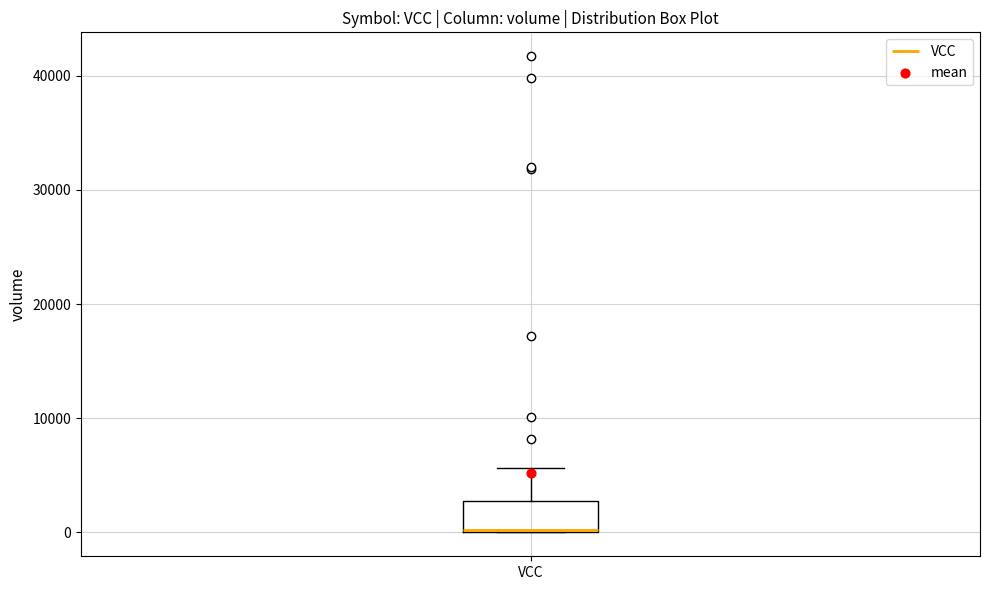

Read this box plot against the y-axis: the position of the median line, the range covered by the box, and the ends of both whiskers. The values are not printed on the chart, so give them approximately, as read against the axis.

median 0, box 0 to 3000, whiskers 0 to 6000